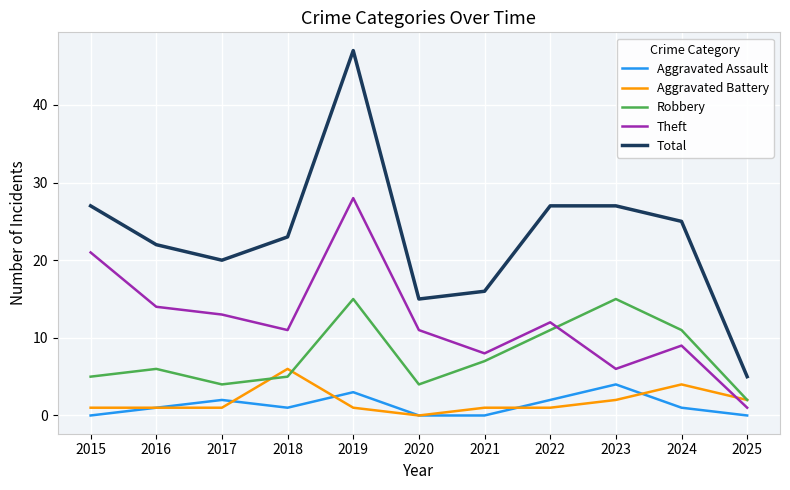

Which series has the largest total across all categories?

Total